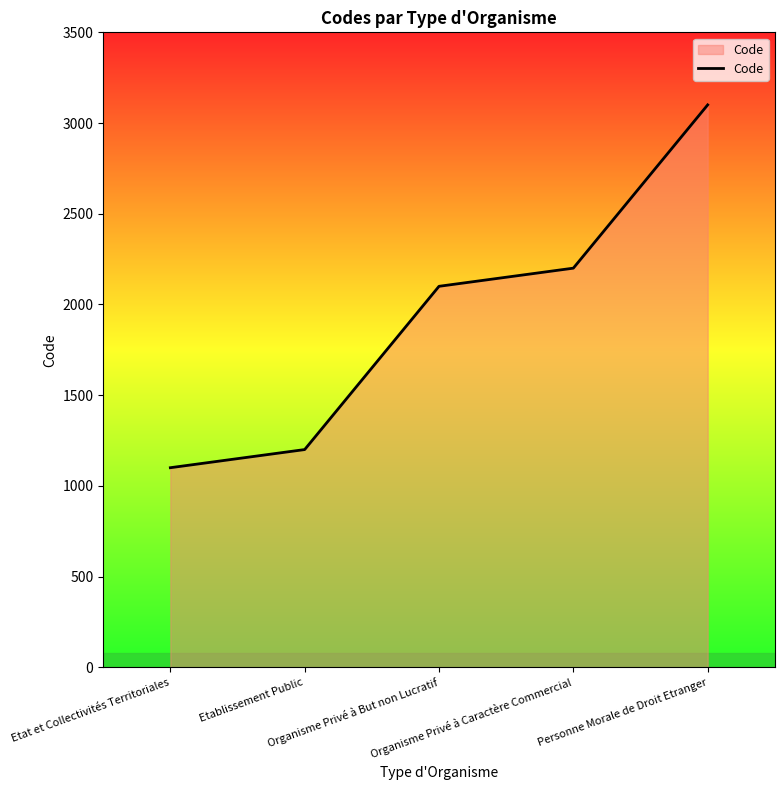

What value does the data have at Etablissement Public, to the nearest 50?

1200